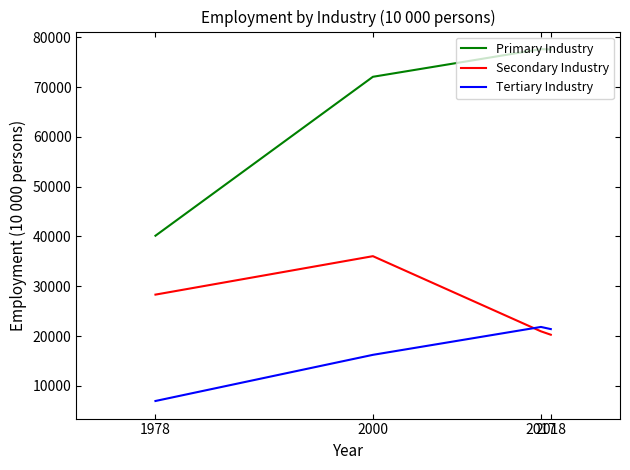

True or false: Tertiary Industry has a value of 16219 at 2000.

True